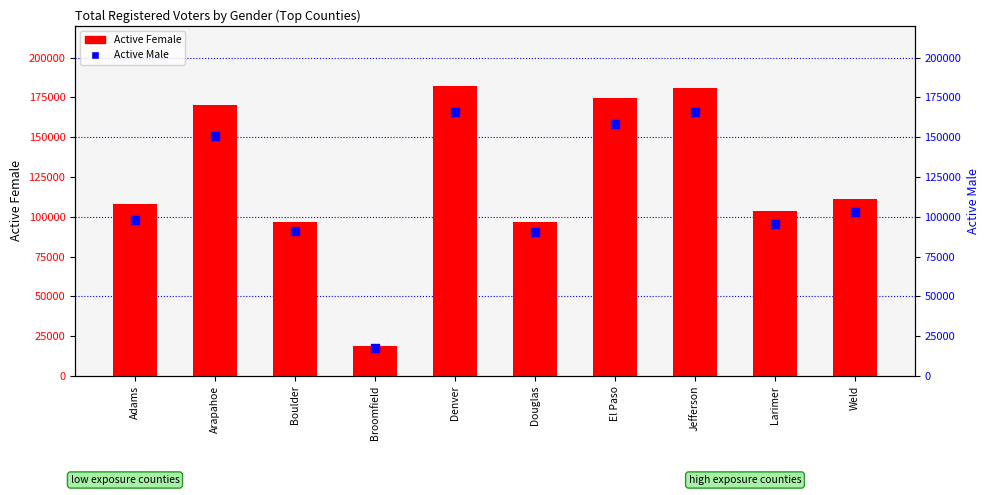

Which series contains the lowest Y value?

Active Male